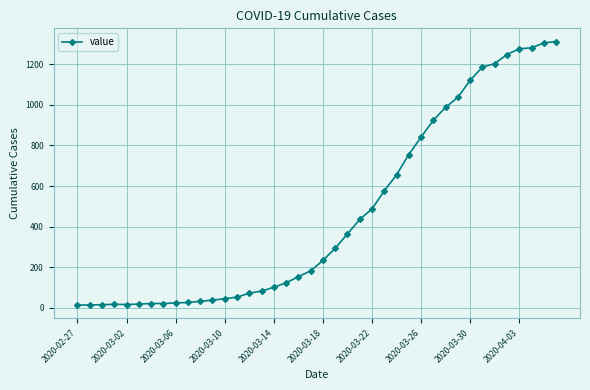

What is the greatest value displayed?

1312